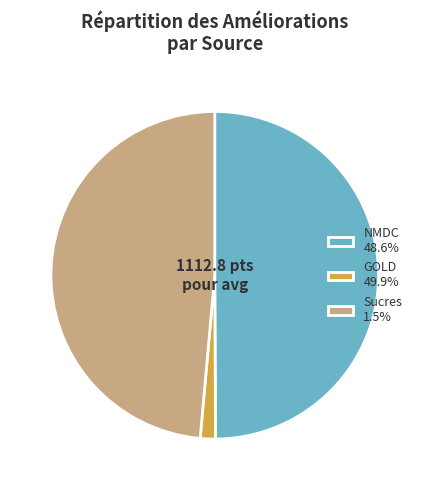

Is Sucres 1.5% the majority of the pie?

No